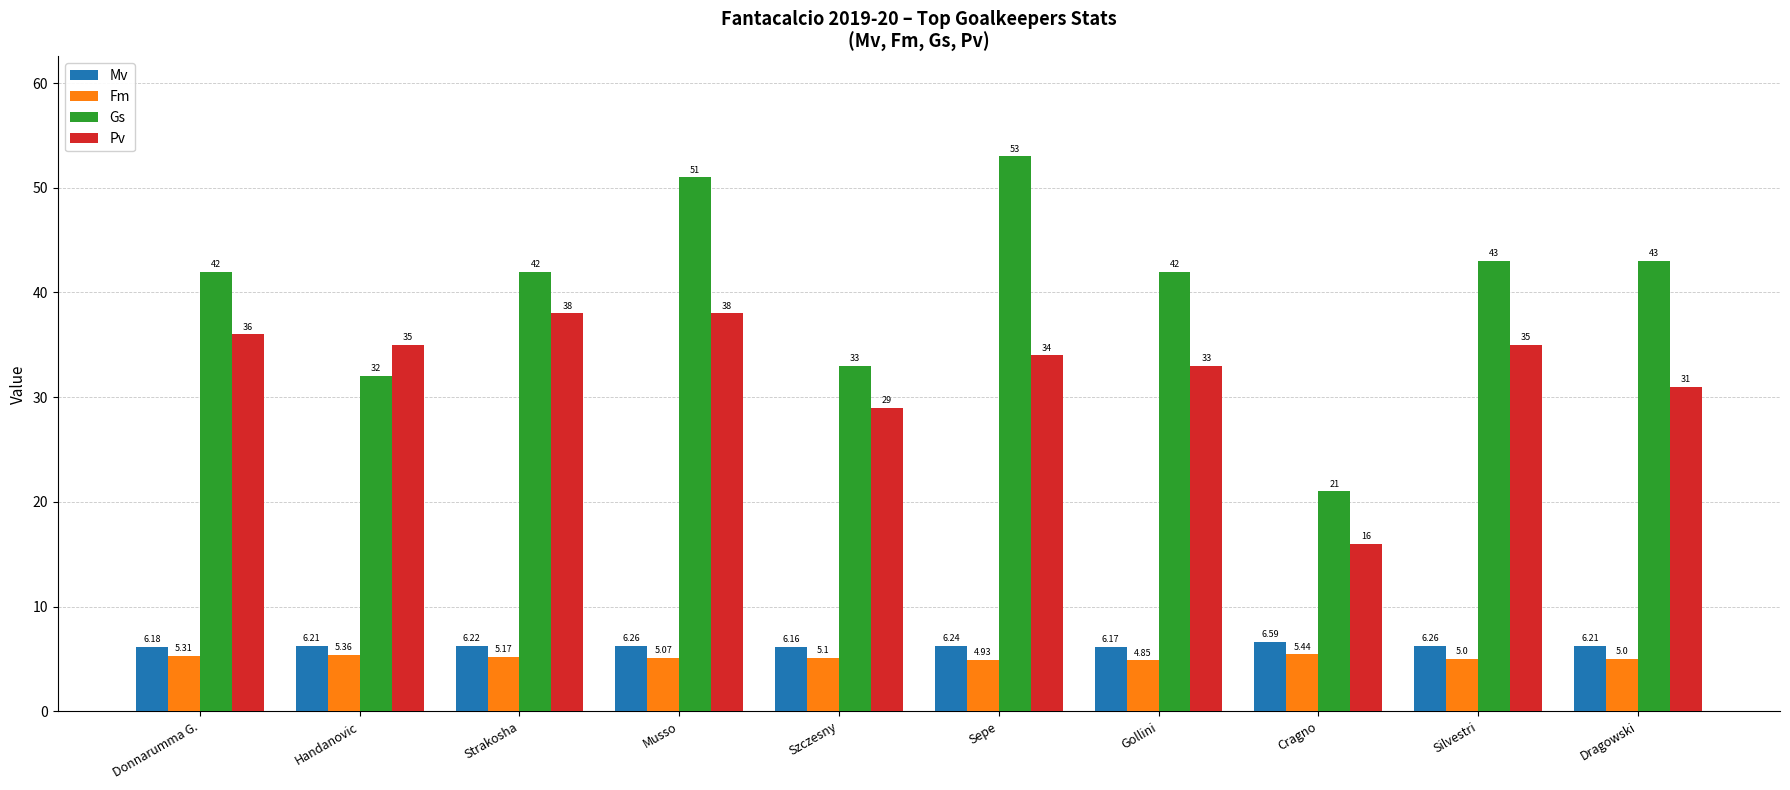

What is the difference between the maximum and minimum values in the Gs series?

32.0